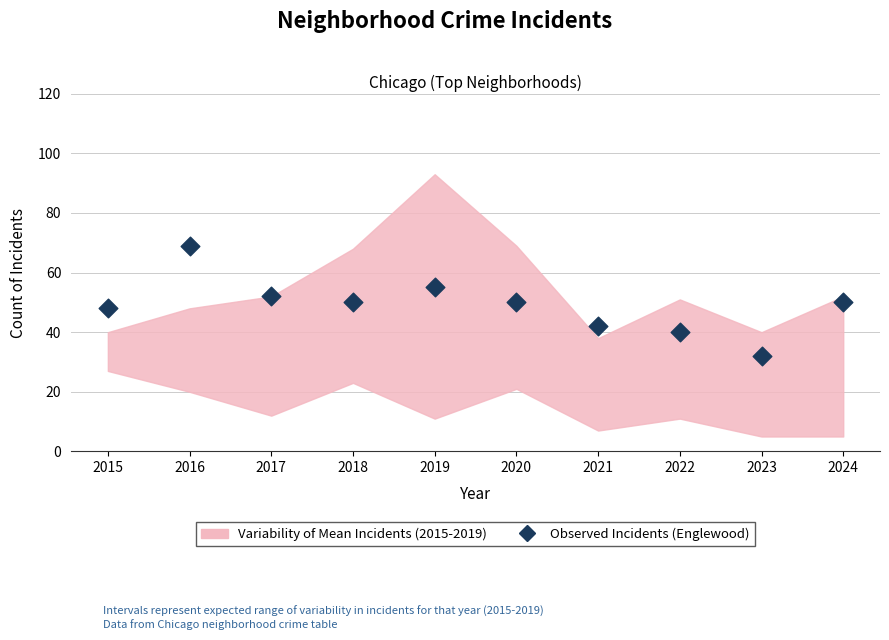

What is the range of Y values (max minus min)?

37